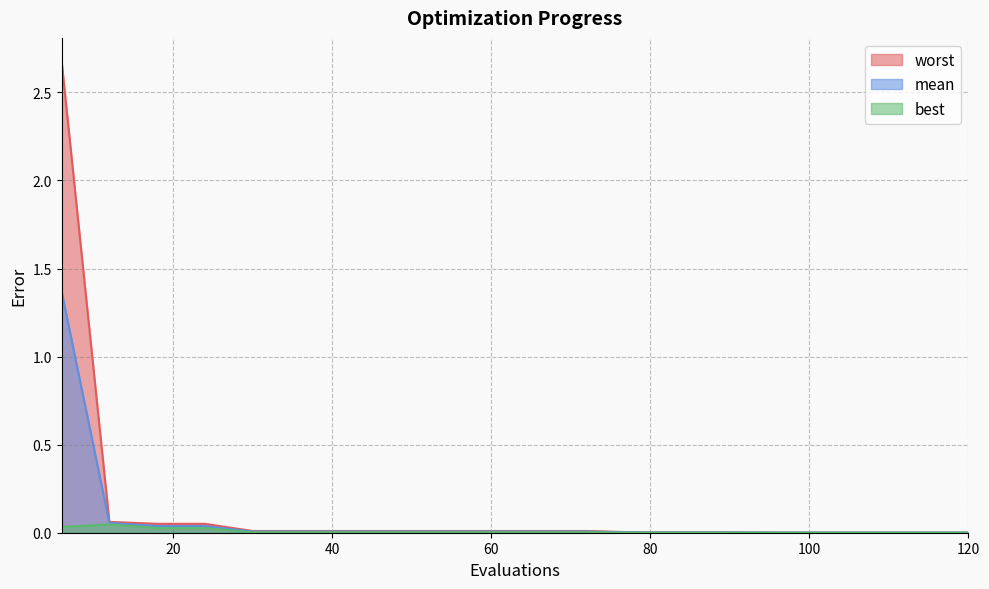

True or false: best has a value of 0.0 at 24.

False